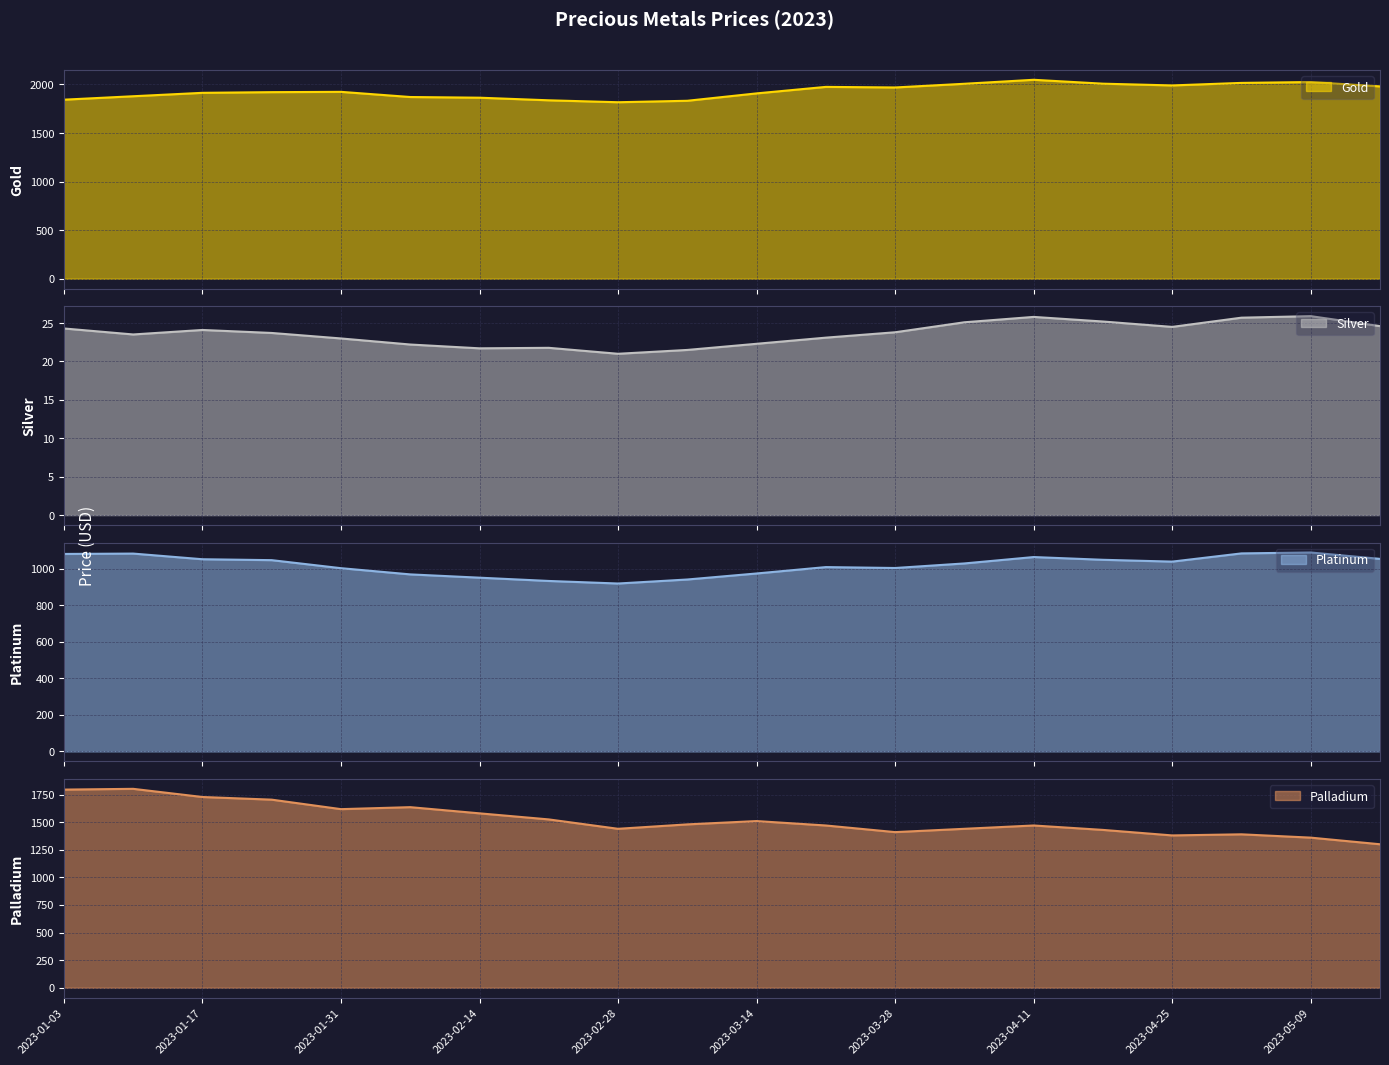

What is the difference between the highest and lowest values at 2023-02-14?

1842.0